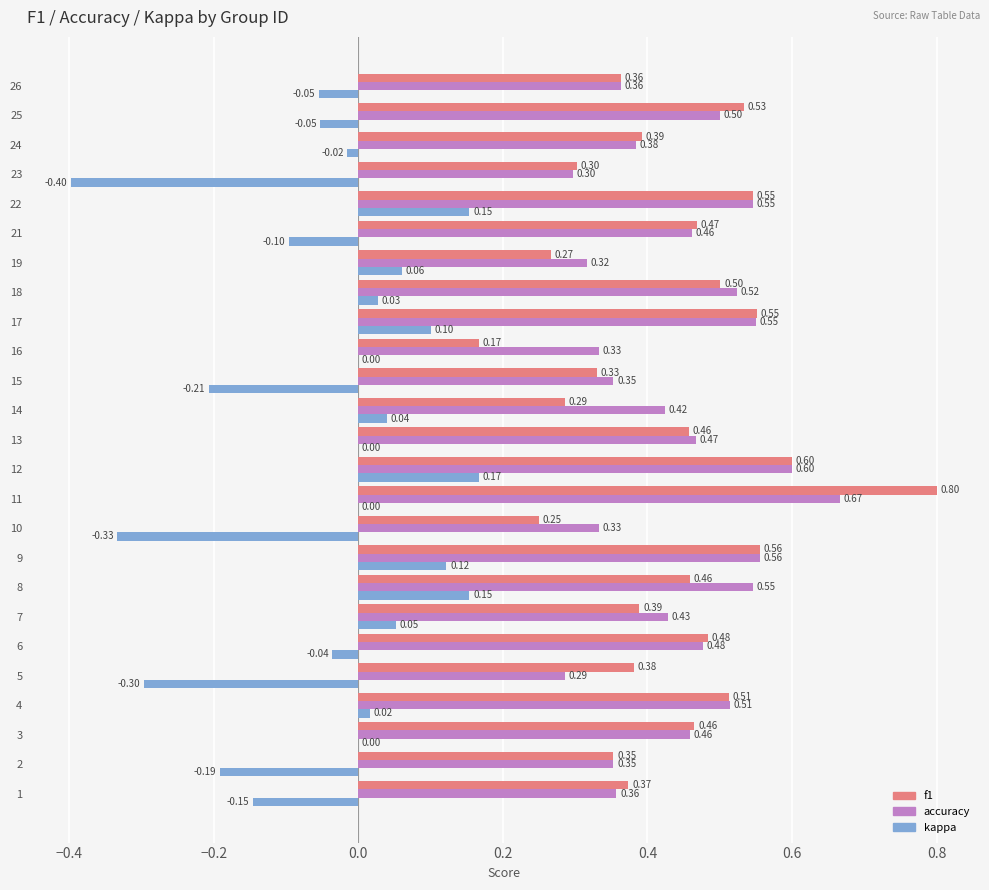

What is the sum of the f1 values at 16 and 3?

0.6